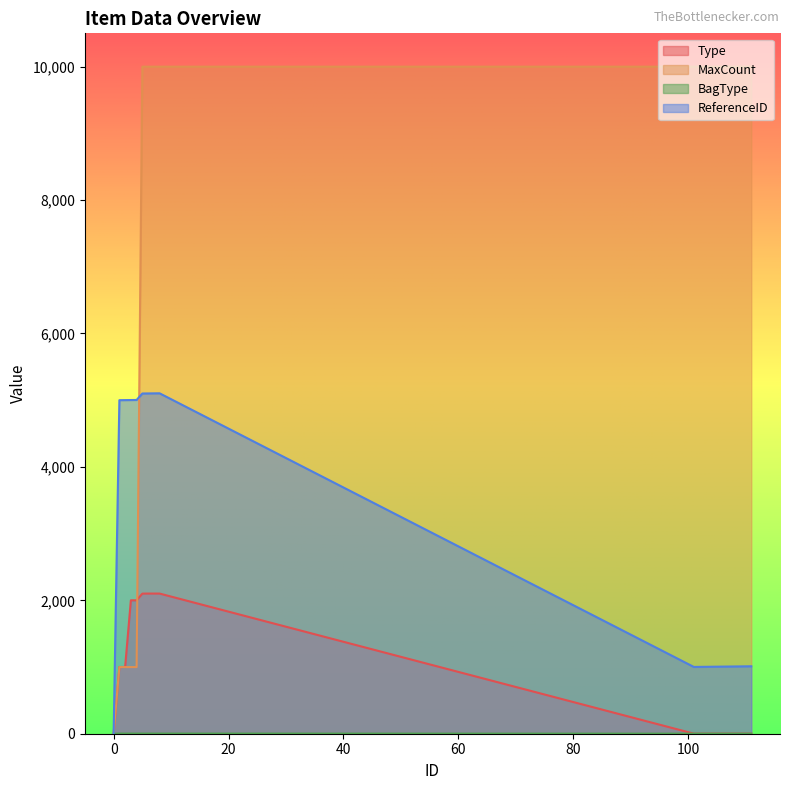

Is the value of ReferenceID at 103 greater than the value of Type at 6?

No